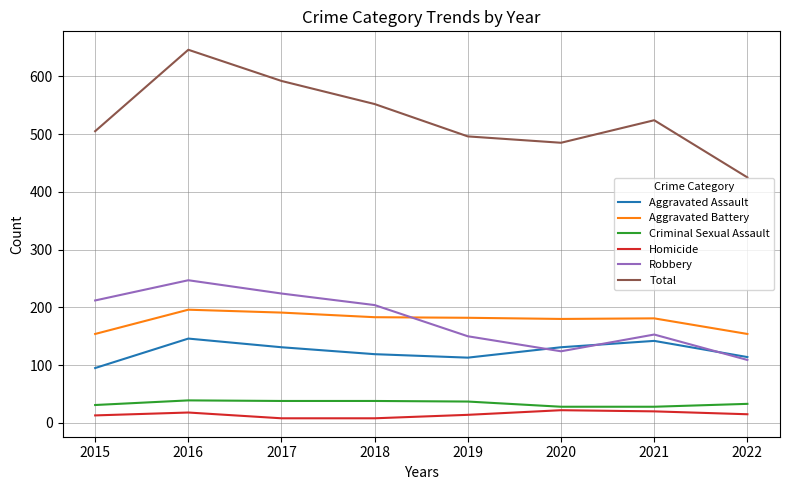

The Aggravated Battery series shows 237 at 2022. True or false?

False